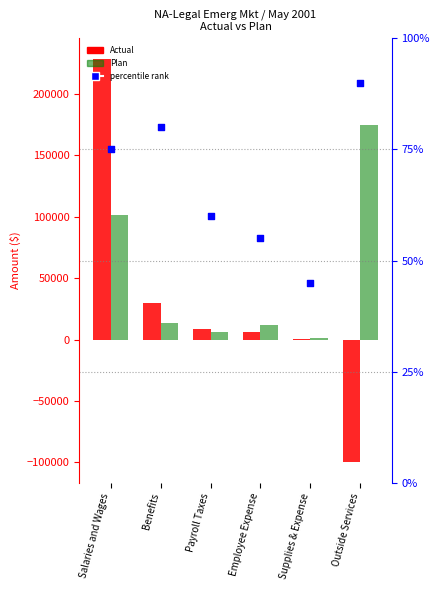

What is the total value across all series at Benefits?

42889.2